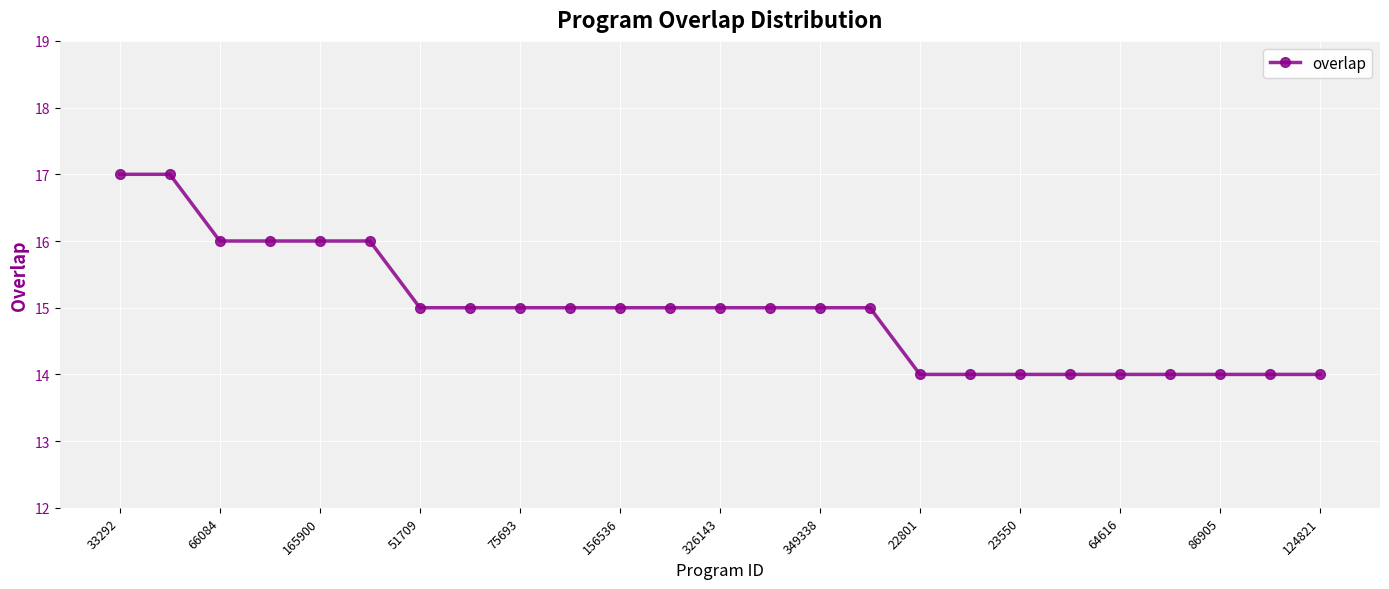

How many values are between 14 and 15?

19